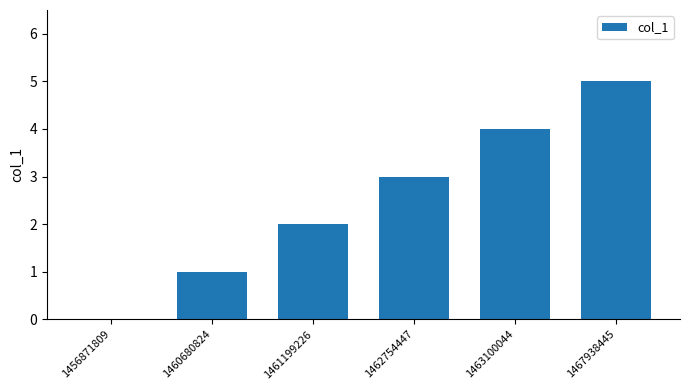

What is the sum of all values?

15